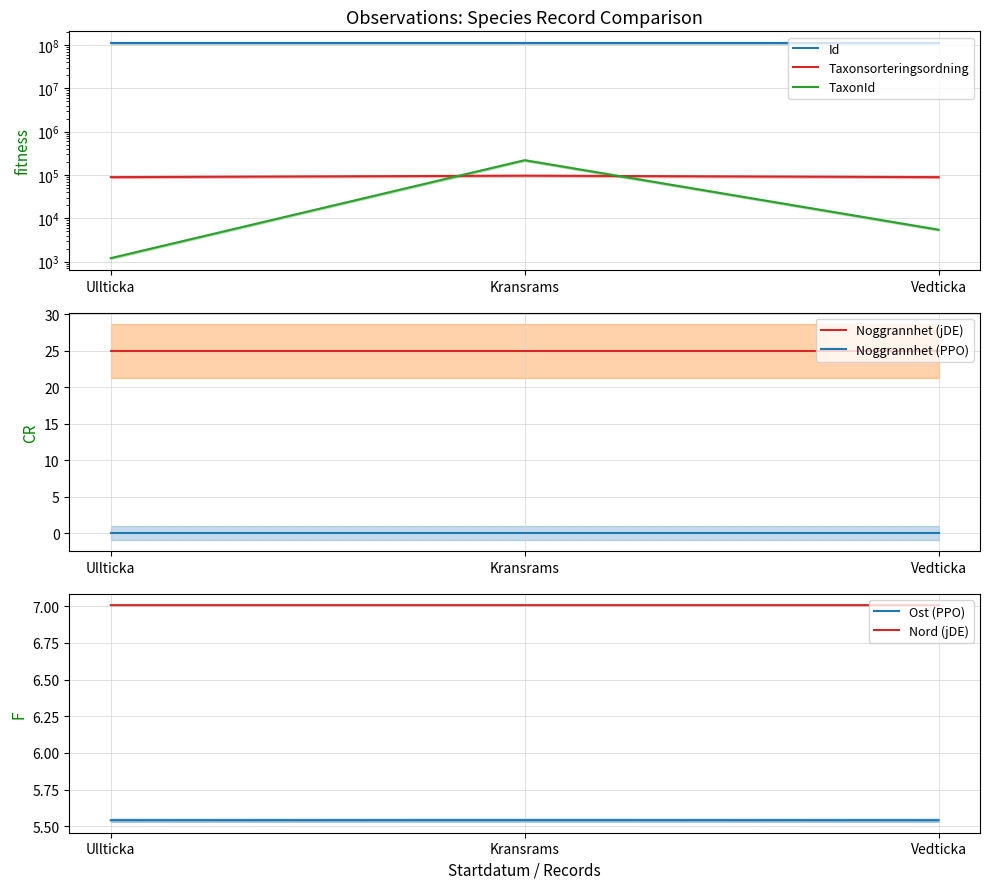

Does the chart display data point markers on the line(s)?

No